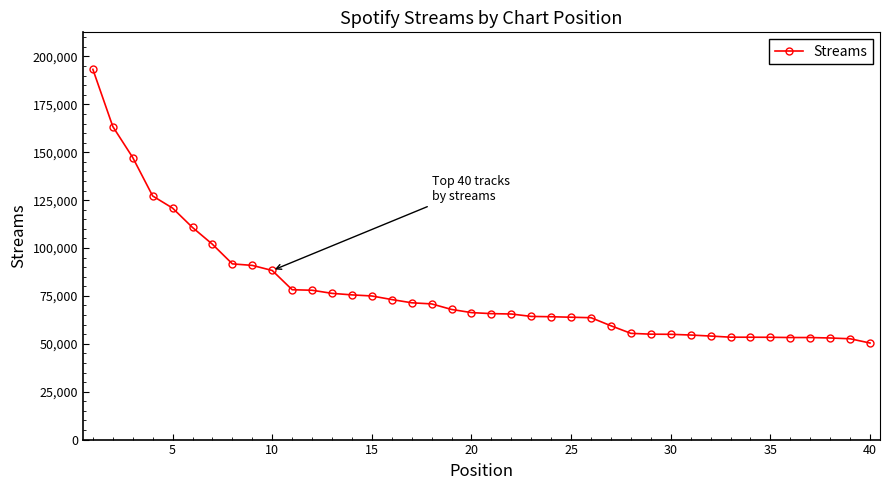

What is the maximum value shown in the chart?

193277